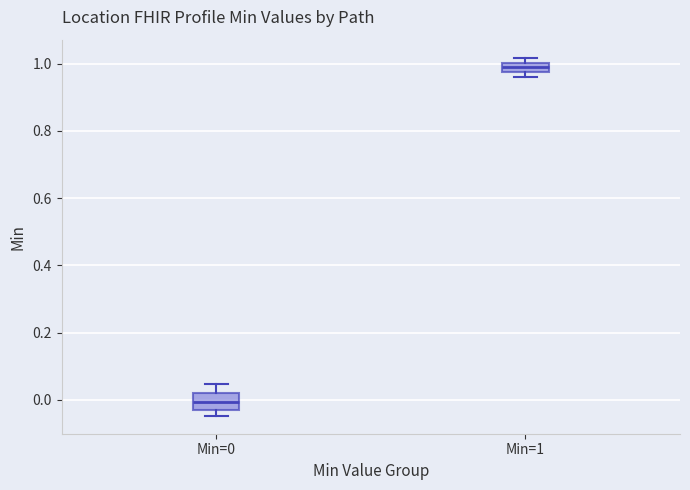

Where is the upper edge of the box for Min=1 on the y-axis? The values are not printed on the chart, so give them approximately, as read against the axis.

1.00